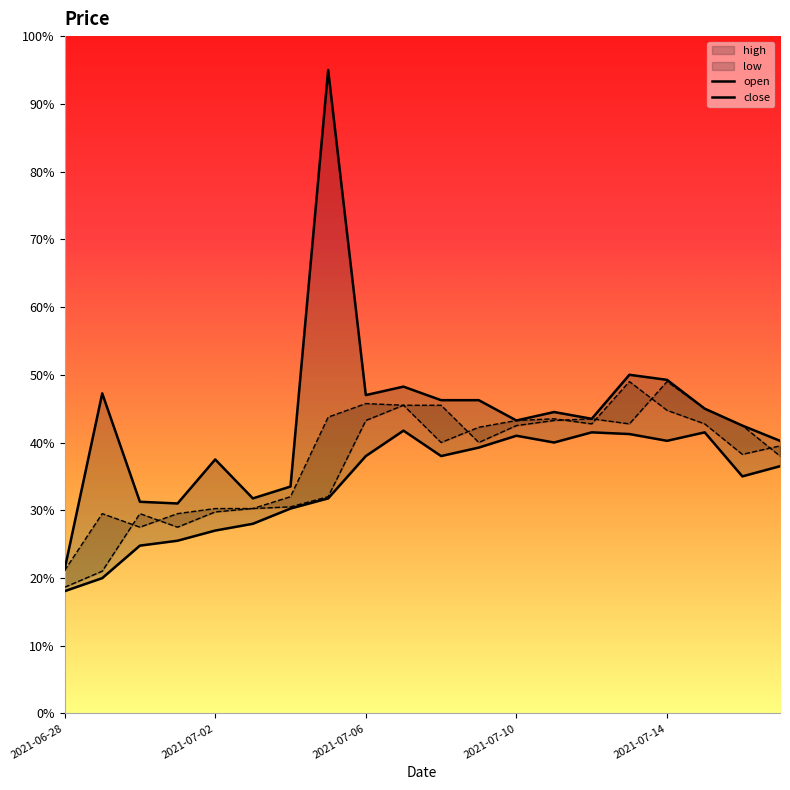

List the labels in order of close value, largest first.

2021-07-13, 2021-07-06, 2021-07-07, 2021-07-14, 2021-07-05, 2021-07-11, 2021-07-10, 2021-07-12, 2021-07-15, 2021-07-09, 2021-07-08, 2021-07-17, 2021-07-16, 2021-07-04, 2021-07-02, 2021-07-03, 2021-06-29, 2021-07-01, 2021-06-30, 2021-06-28